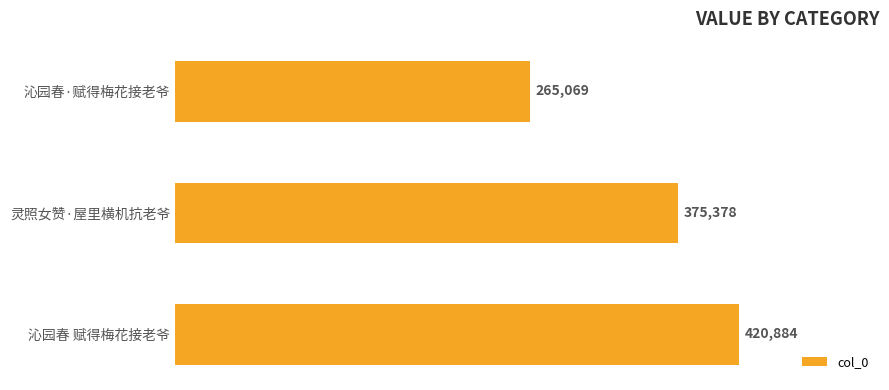

Is it true that the value at 沁园春 赋得梅花接老爷 is 549390?

False